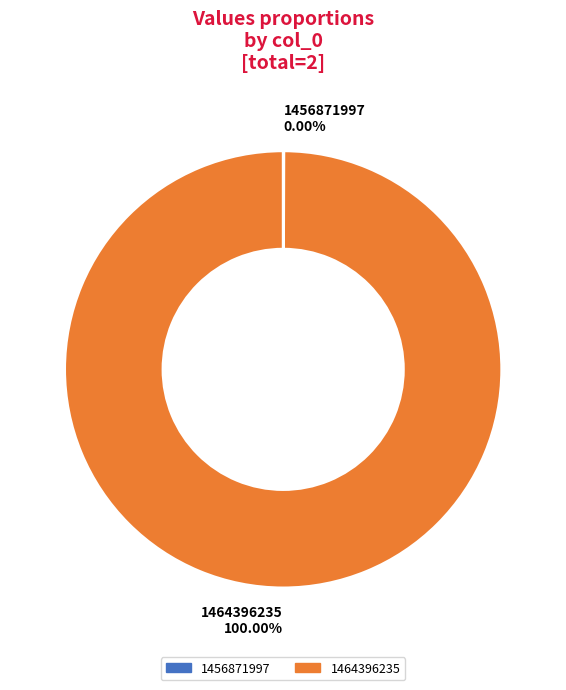

Is there a majority slice in this chart?

Yes